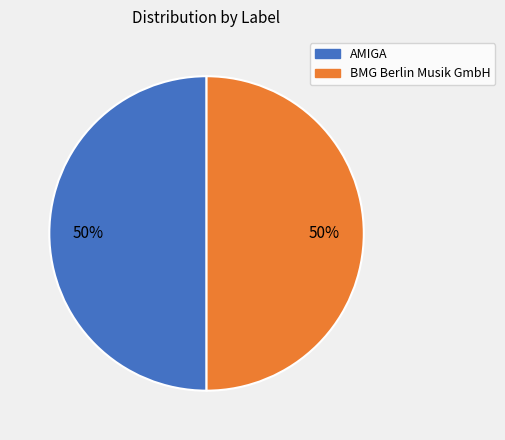

How many segments does this pie chart have?

2